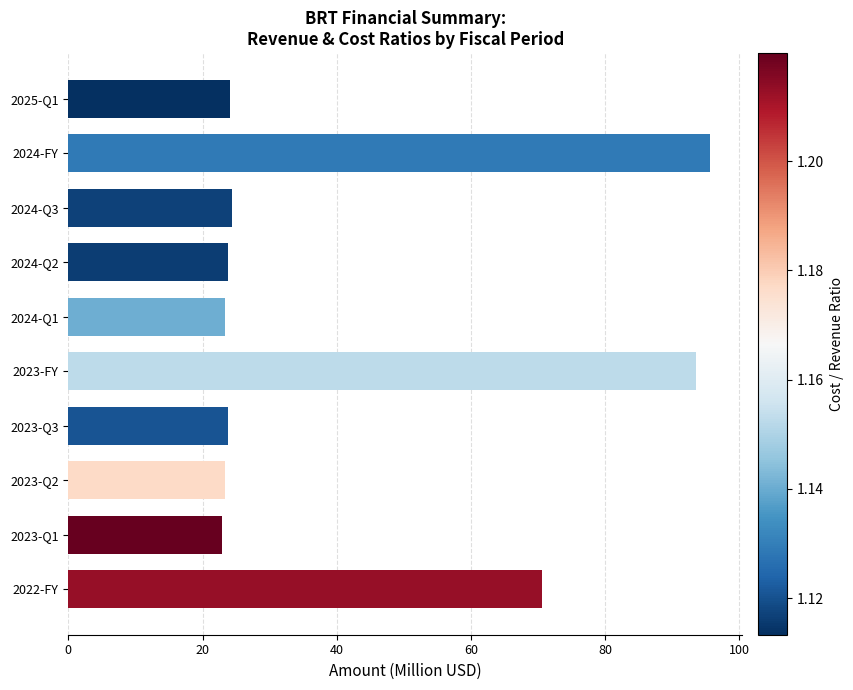

Where is the data nearest to the value 59?

2022-FY